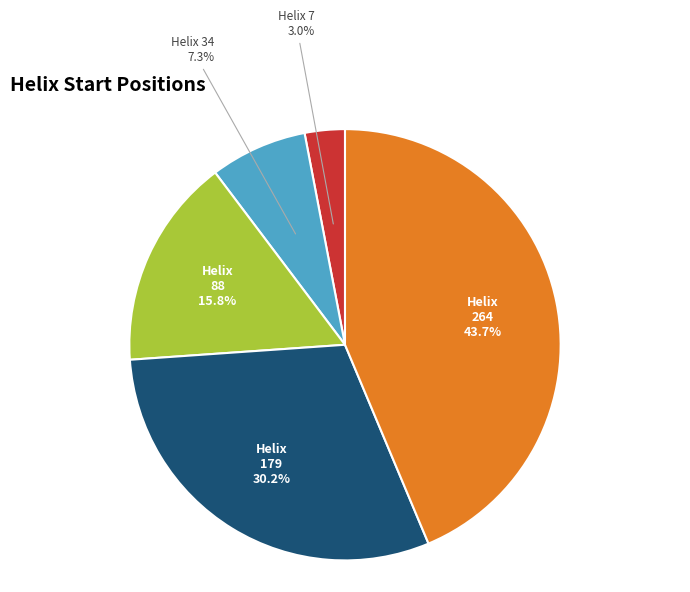

Does any single category account for the majority?

No